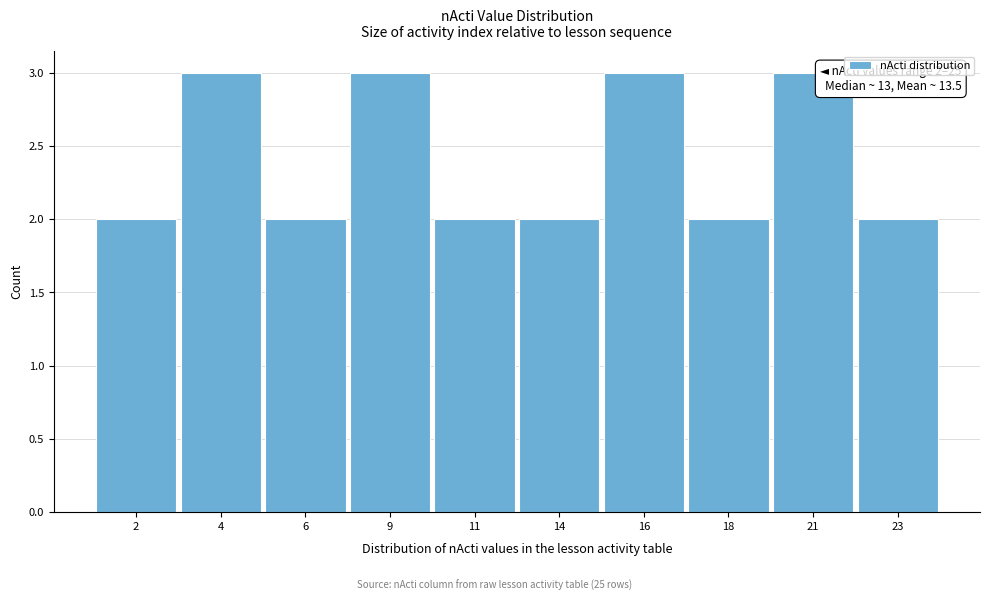

Reading left to right, what are all the values shown in this chart?

2	3	2	3	2	2	3	2	3	2